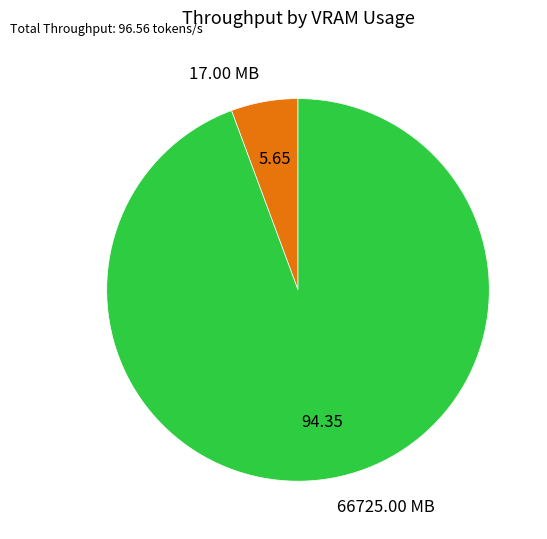

Combined, do 66725.00 MB and 17.00 MB account for over 50%?

Yes